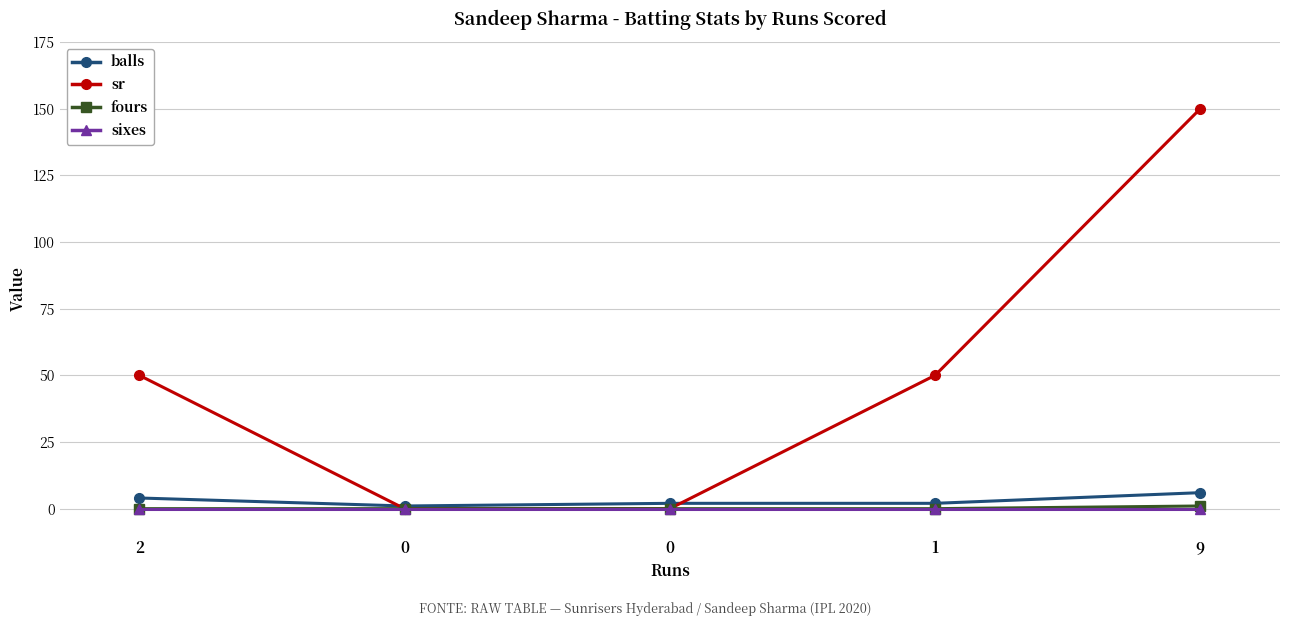

How many data points in sr are less than 50?

2